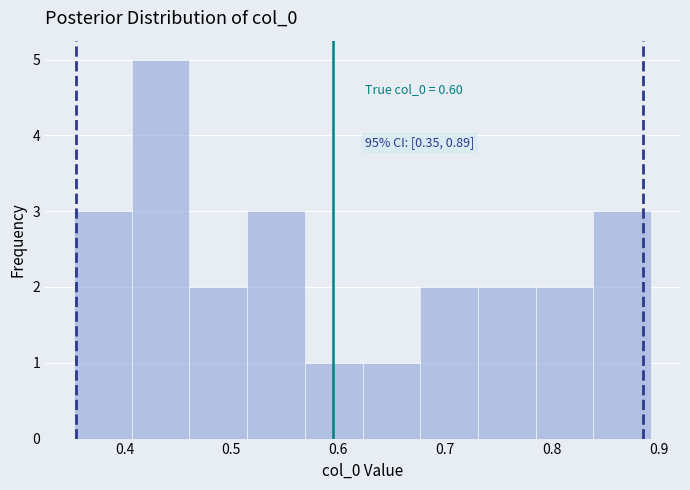

Which range on the x-axis has the tallest bar?

0.41 to 0.46